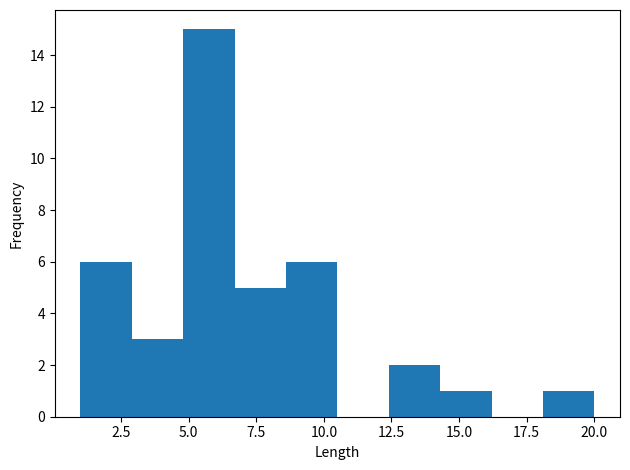

Read against the x-axis, roughly where is the centre of the tallest bar?

6.0